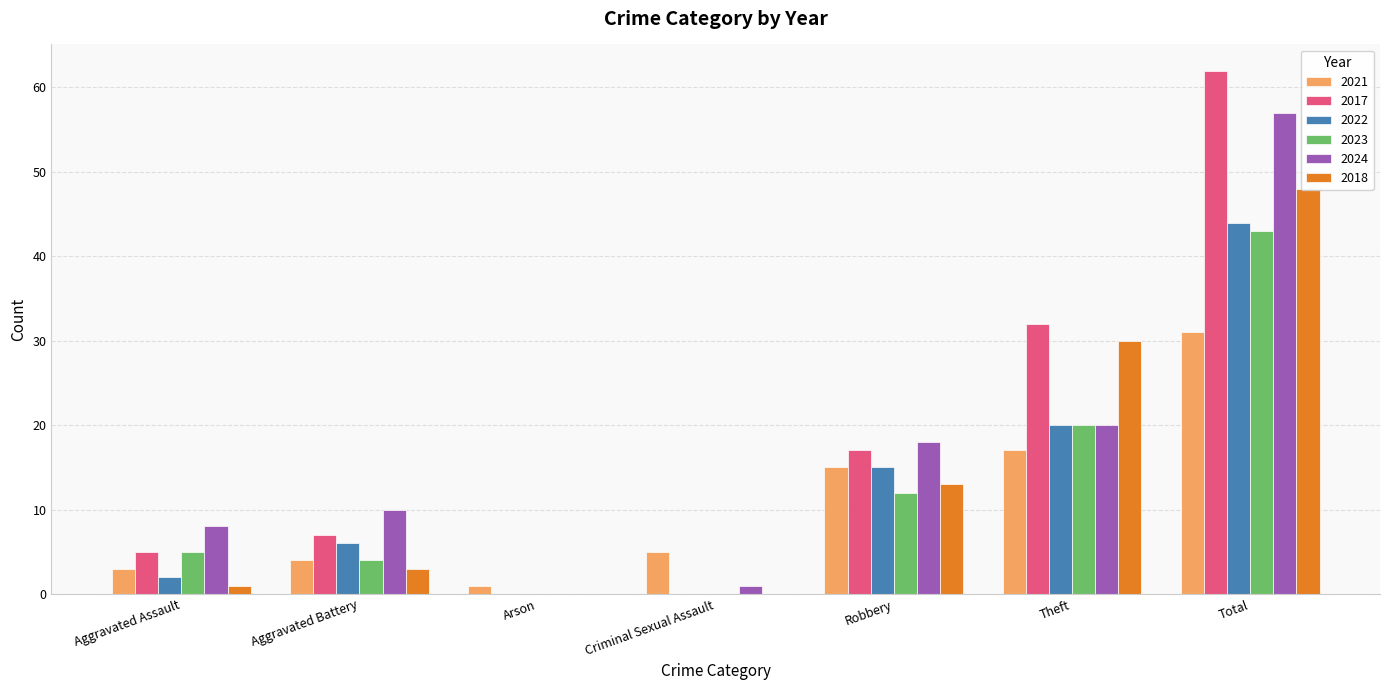

What is the total value across all series at Aggravated Battery?

34